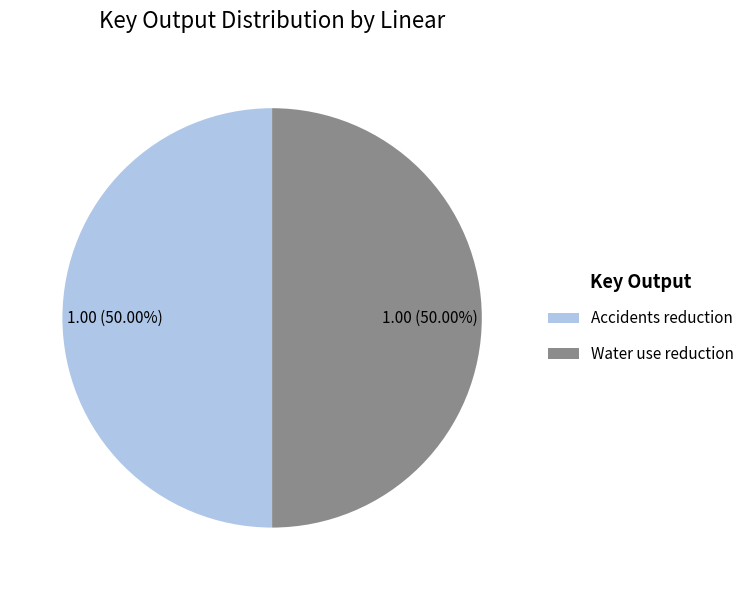

Approximately how many times larger is the value at Accidents reduction compared to Water use reduction?

1.0